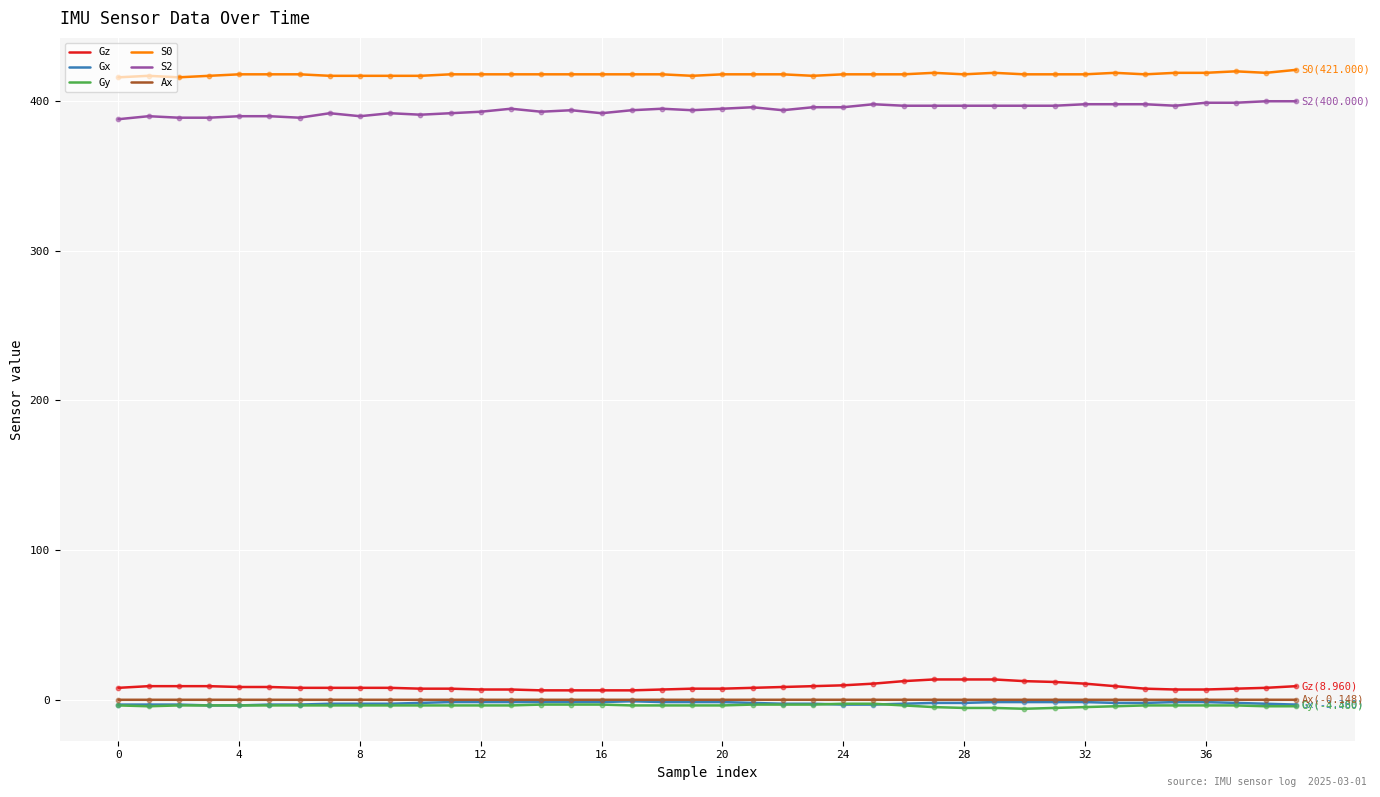

Which series has the largest total across all categories?

S0